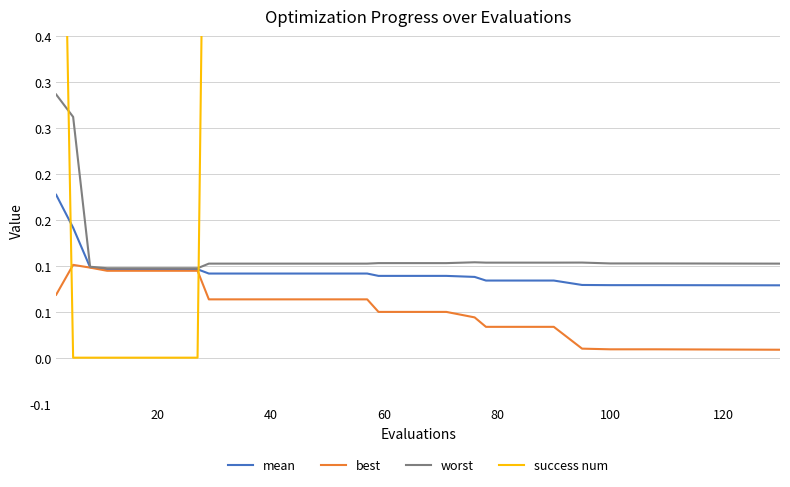

True or false: mean and best intersect in this chart.

False